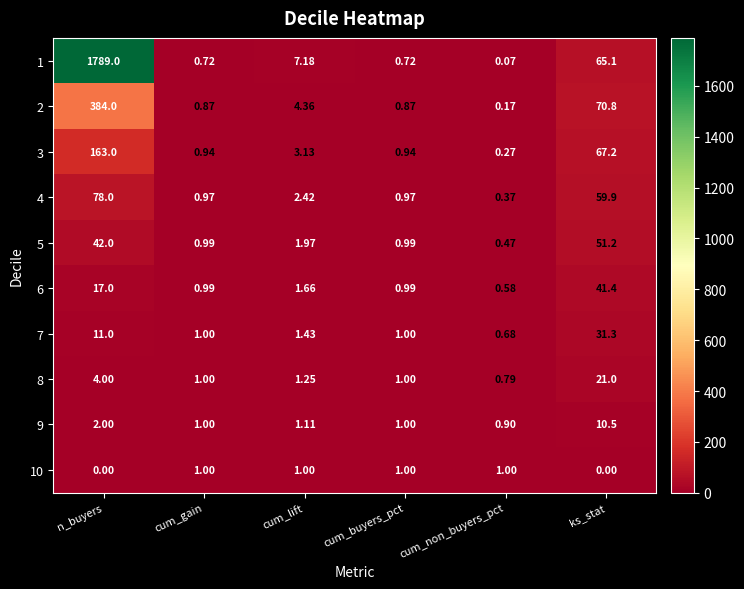

At which category is the sum across all series the highest?

n_buyers